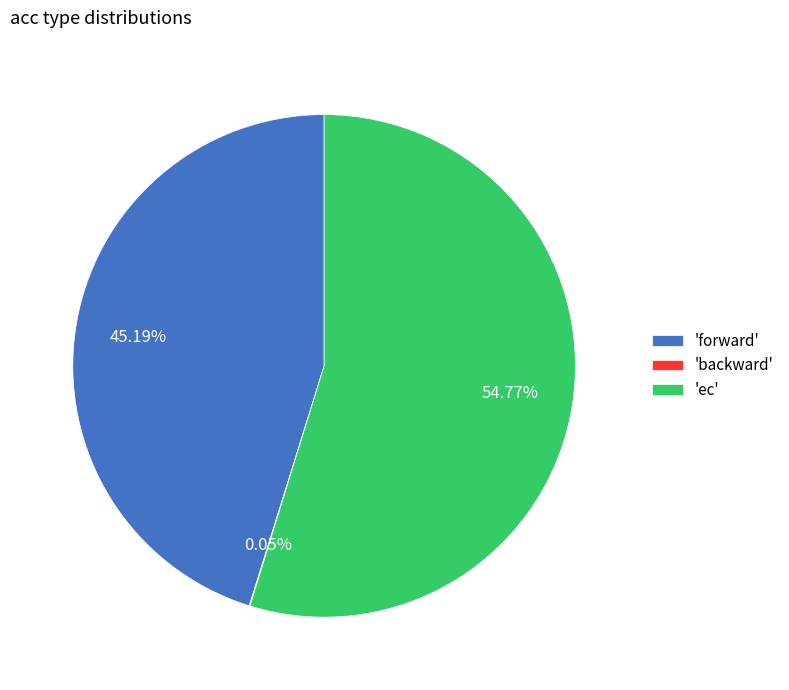

Which has a higher value, 'ec' or 'forward'?

'ec'